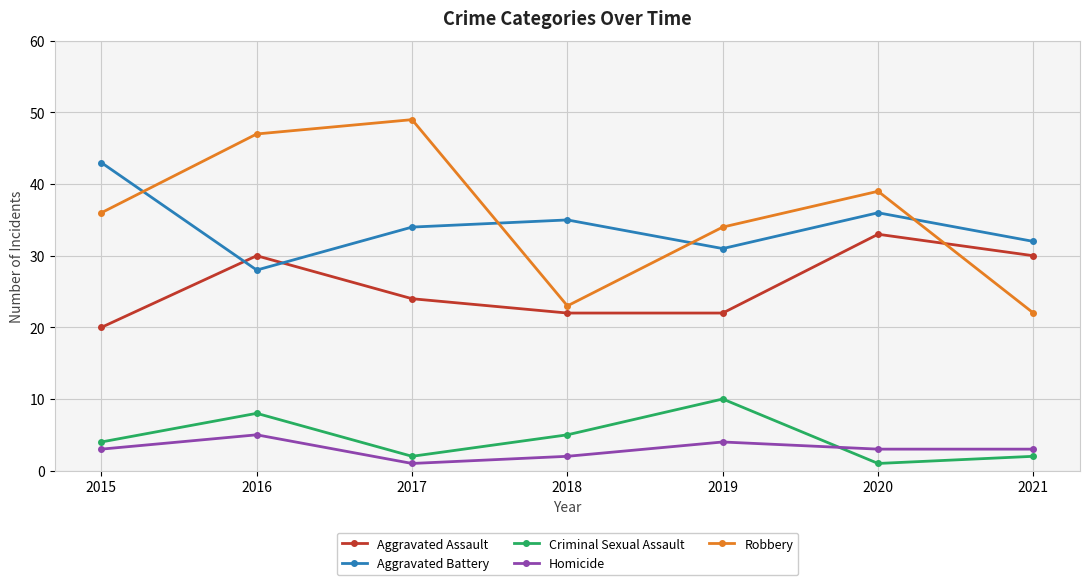

Which series changed the most between 2015 and 2018?

Robbery